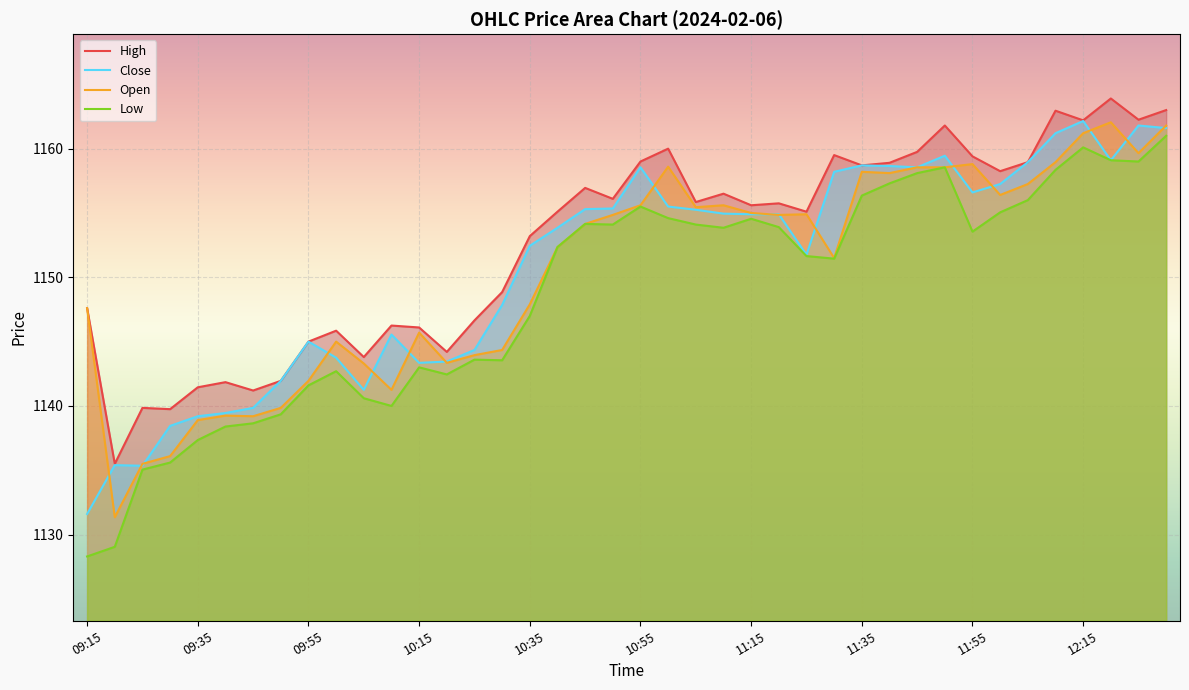

Which series has the largest total across all categories?

High